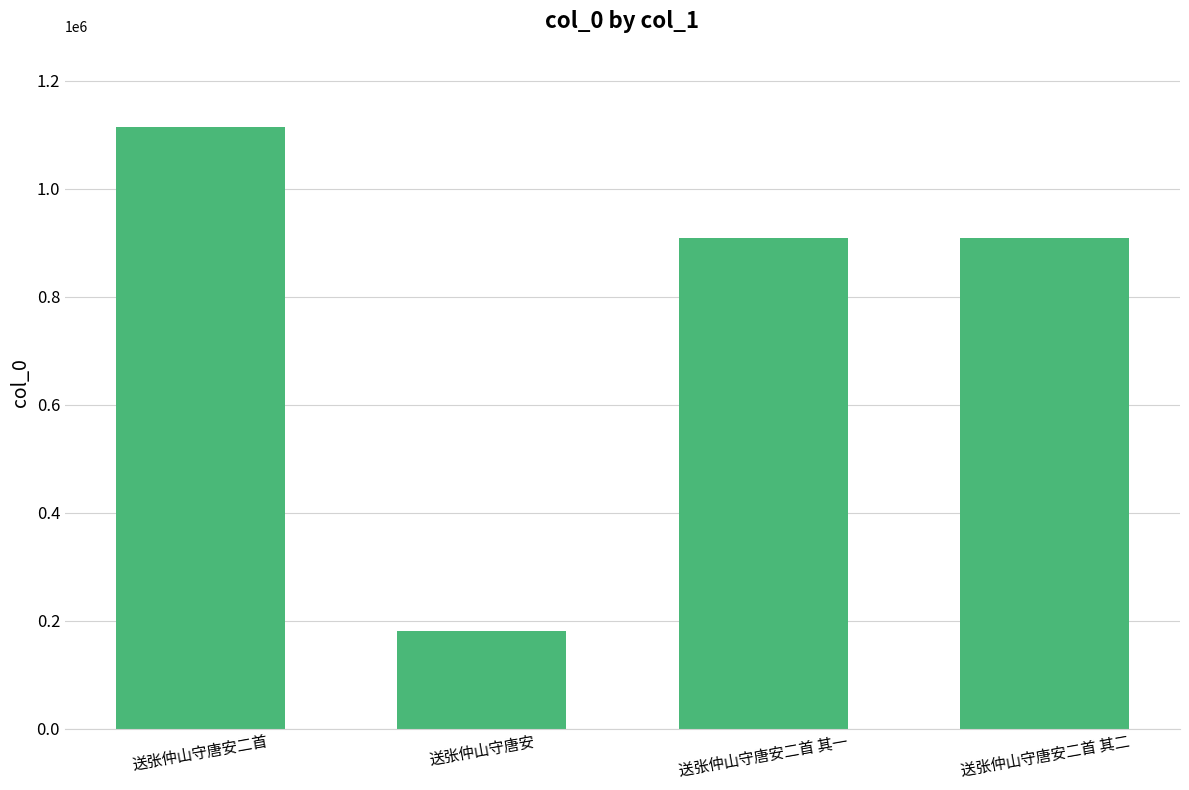

Between 送张仲山守唐安二首 其一 and 送张仲山守唐安, which is larger?

送张仲山守唐安二首 其一